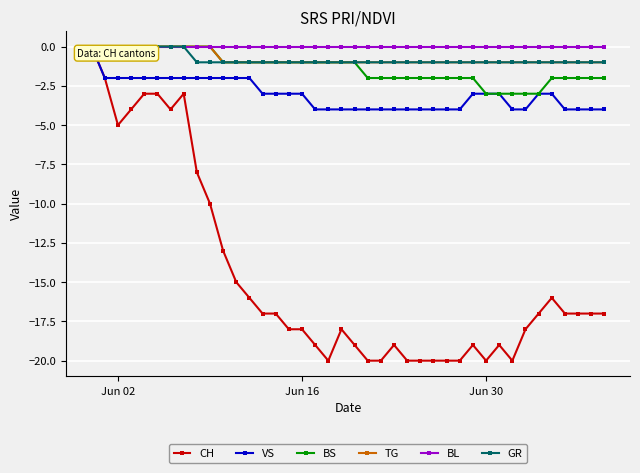

What is the value of the CH point at the 28th from the left?

-20